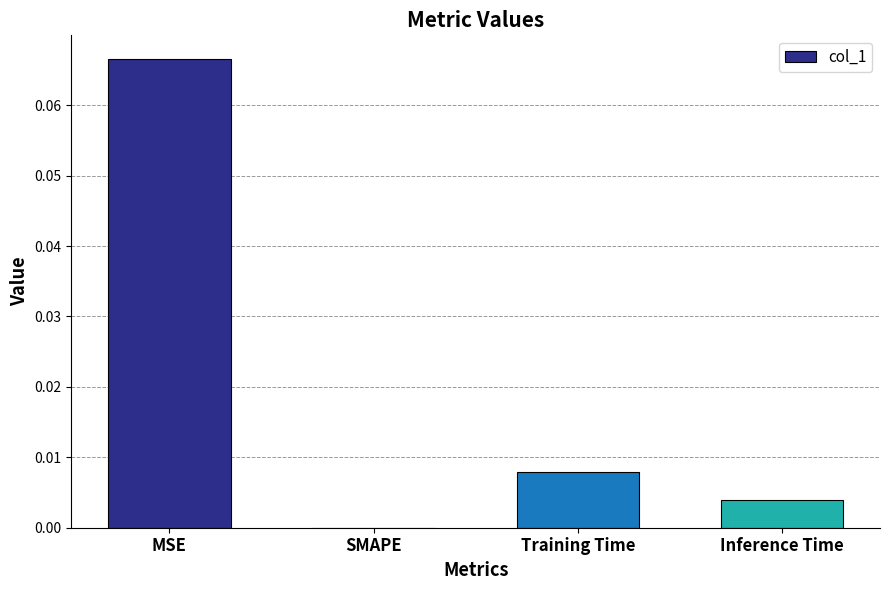

The chart shows a value of 0.0 at MSE. True or false?

False